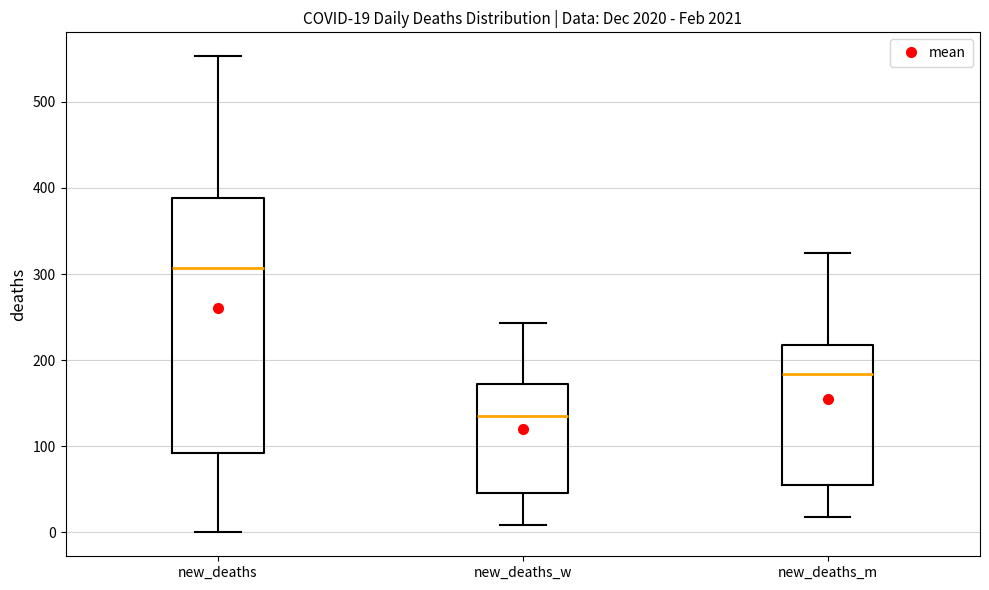

Which box has the lowest median line?

new_deaths_w